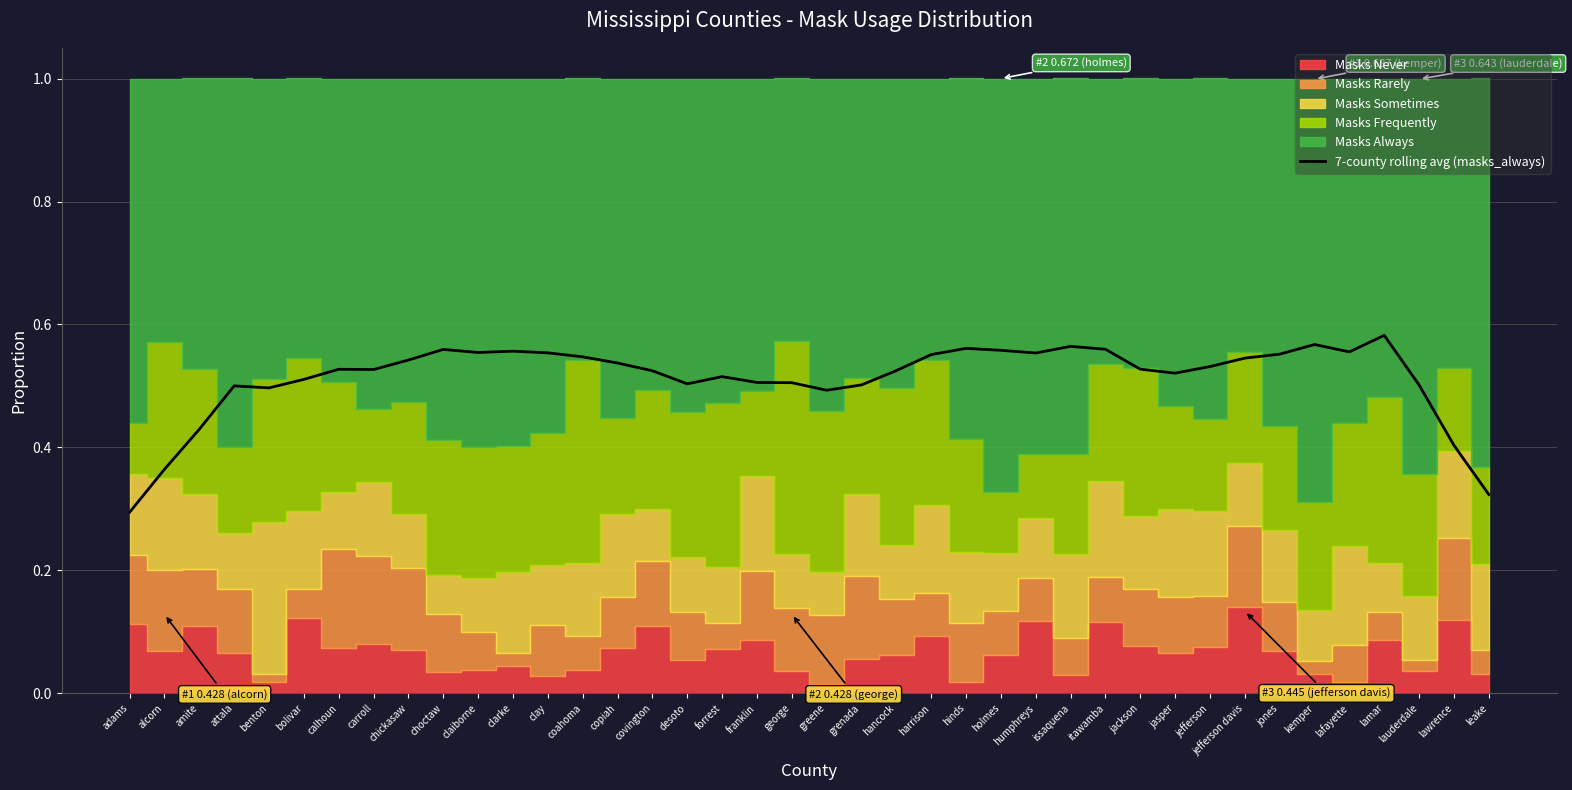

What is the label of the 15th point from the right?

holmes